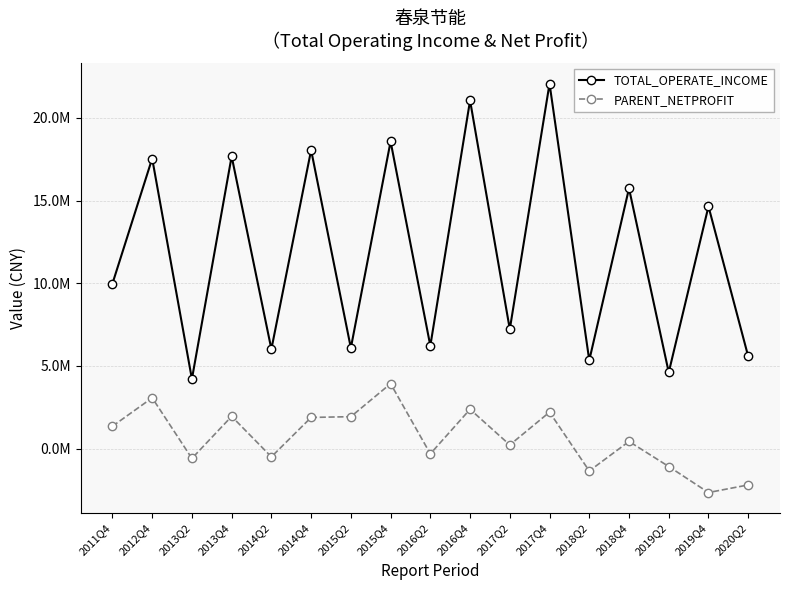

Is this an area chart (filled region under the line)?

No